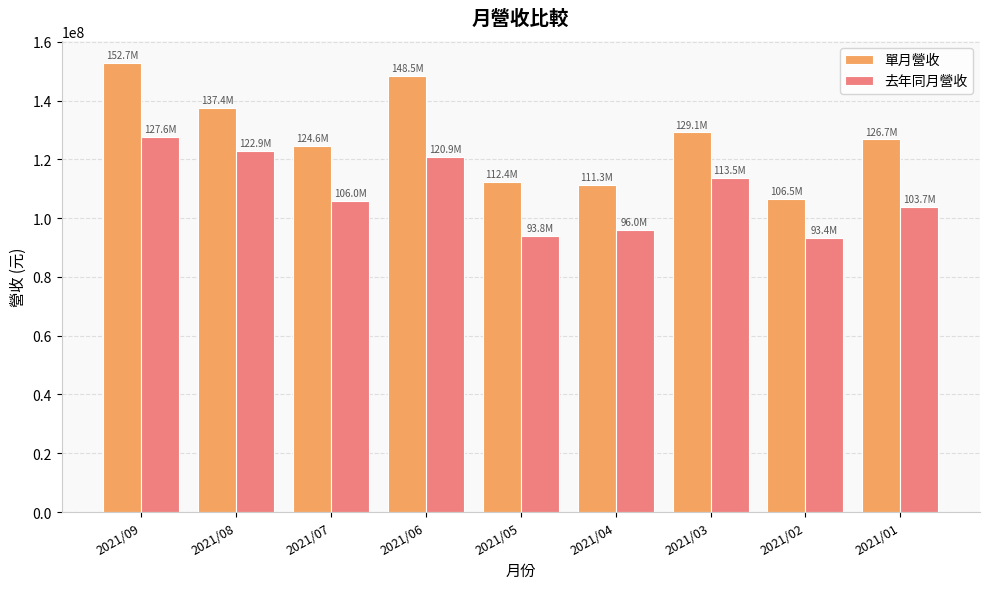

Which category has the lowest value in the 單月營收 series?

2021/02